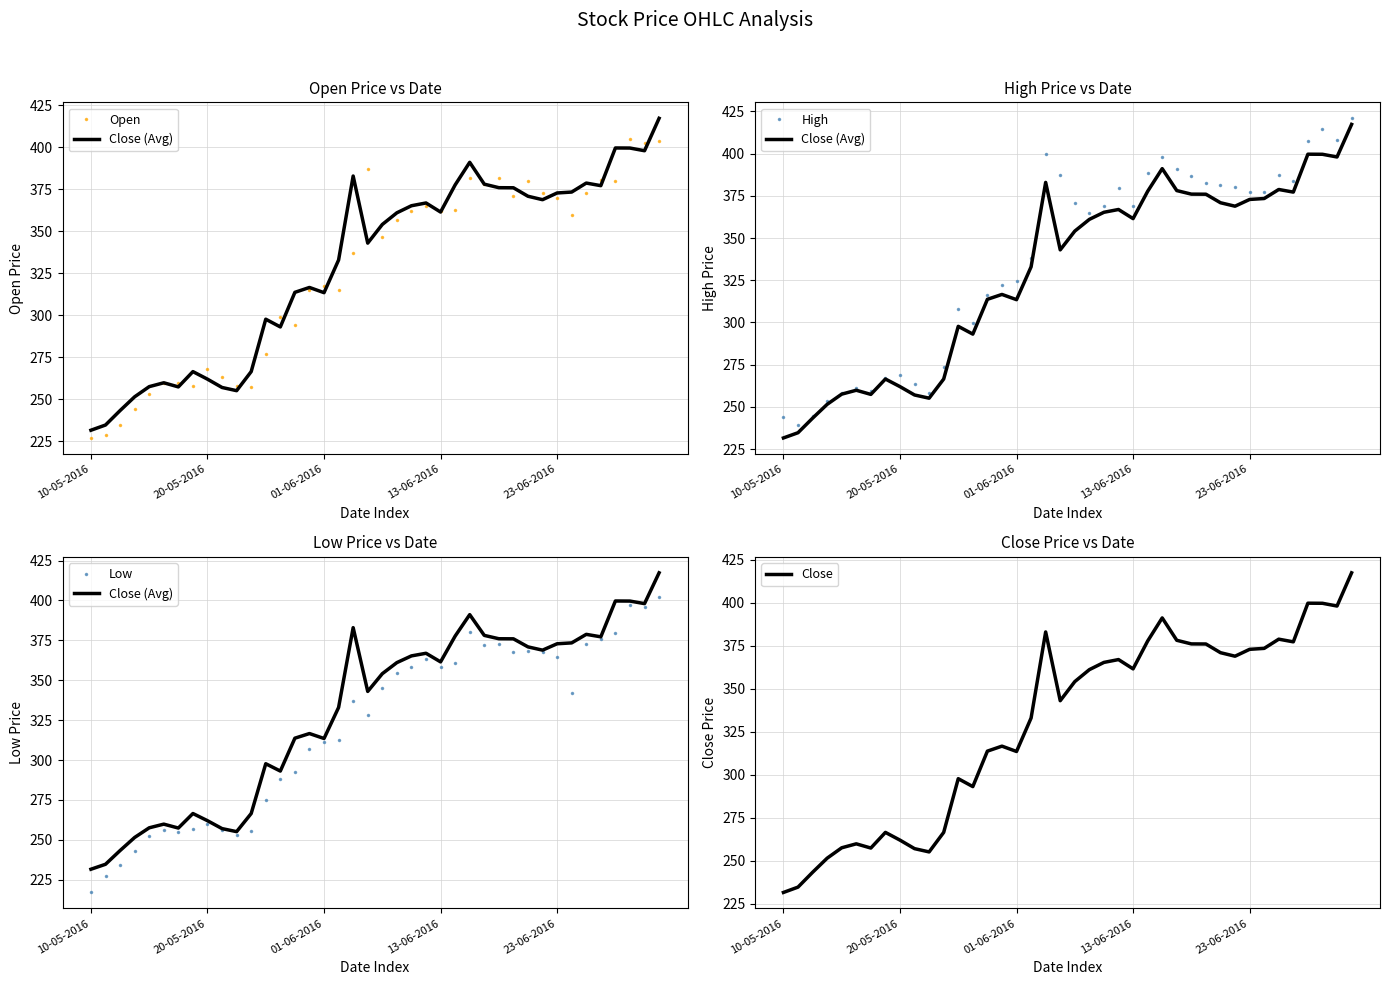

What is the label of the 8th point from the left?

7